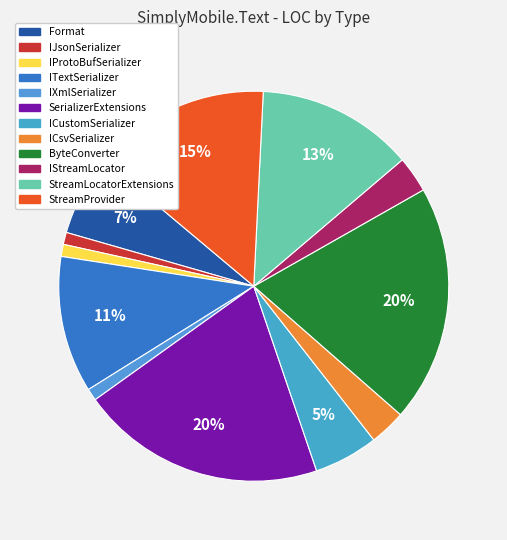

What percentage is the ICsvSerializer slice, to the nearest percent?

3%